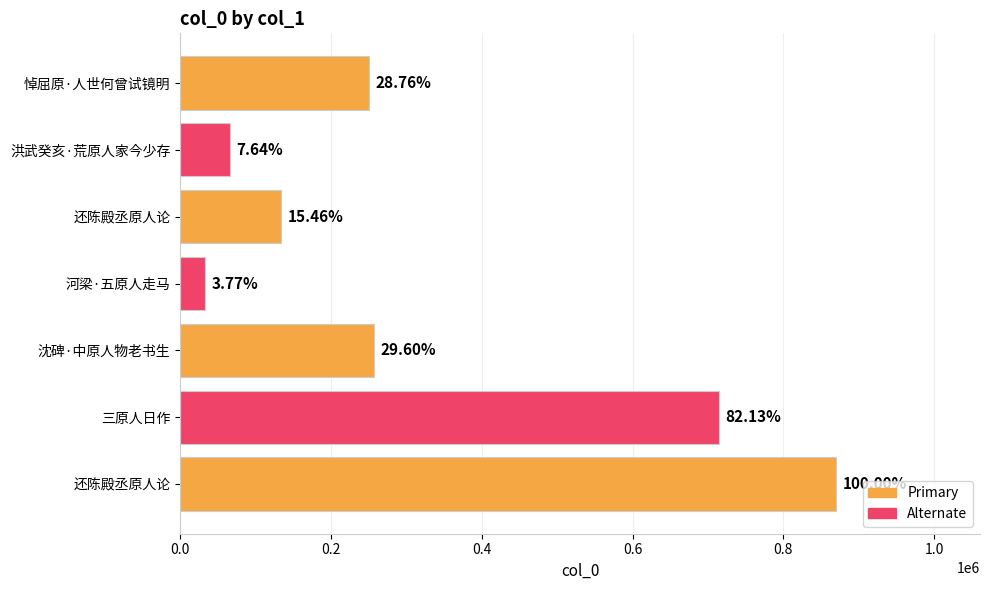

Does the chart contain any negative values?

No